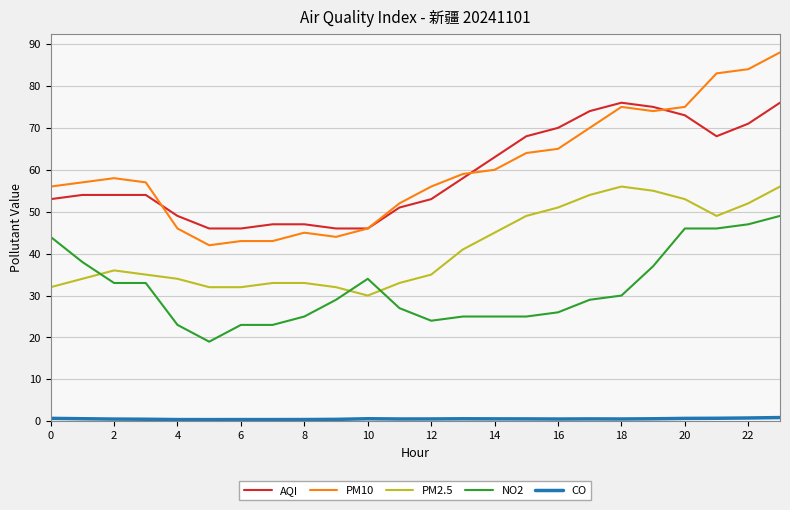

What is the difference between the maximum and minimum values in the PM2.5 series?

26.0